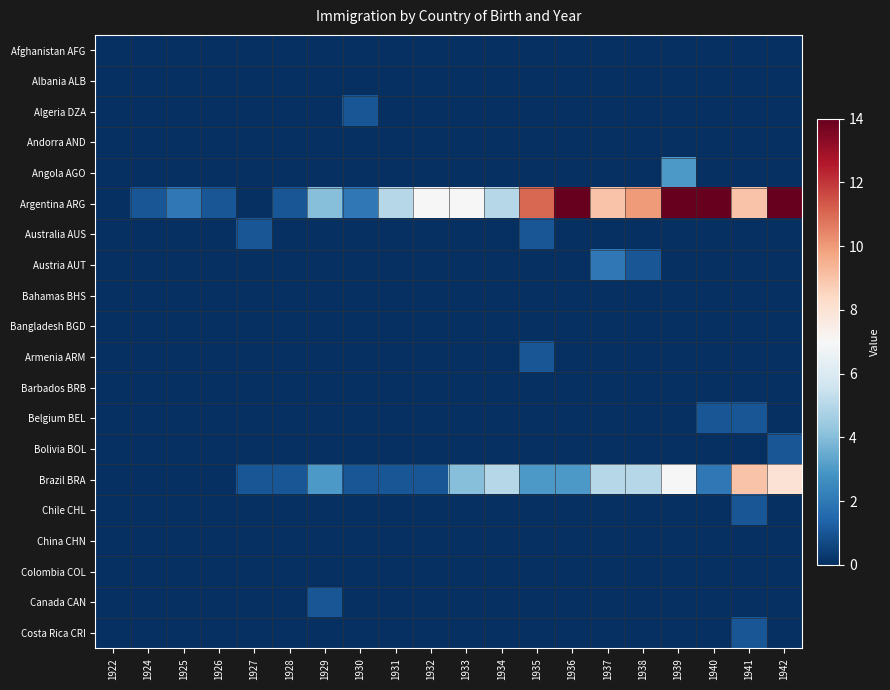

What is the maximum value shown in the chart?

19